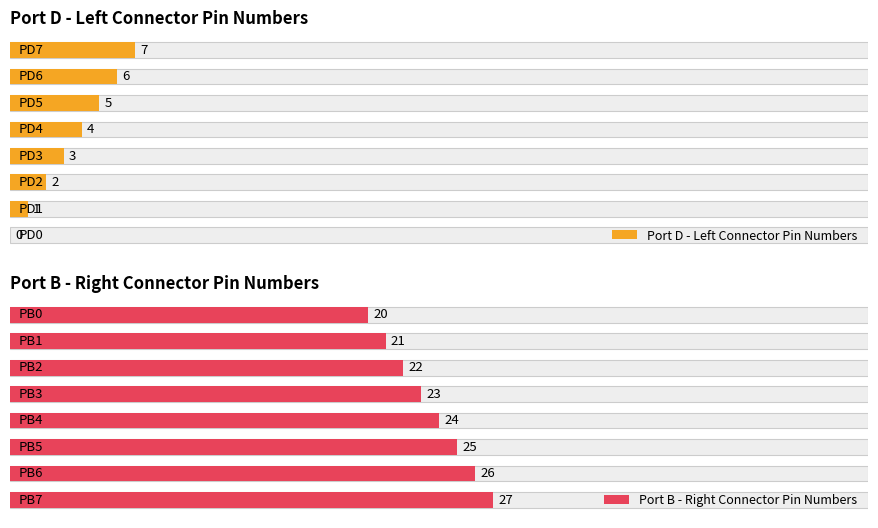

What is the difference between the maximum and second lowest values in the Port B - Right Connector Pin Numbers series?

6